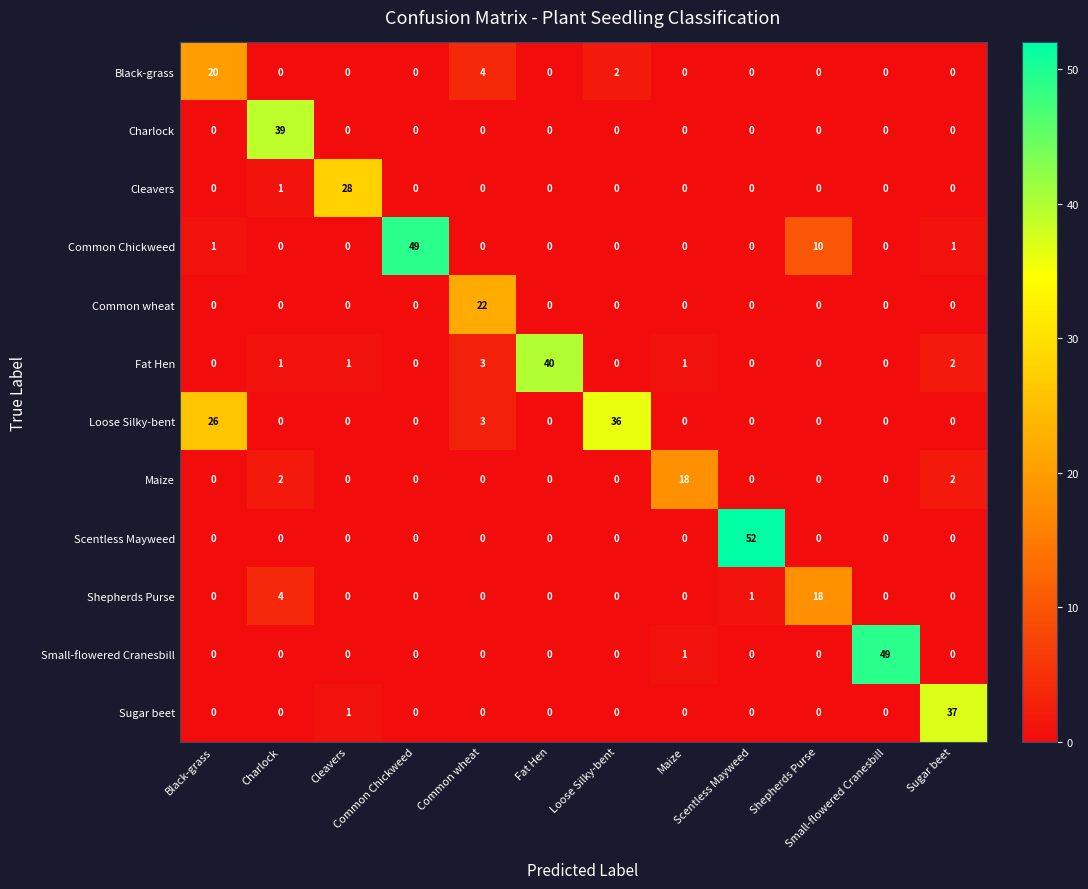

What is the maximum value shown in the chart?

52